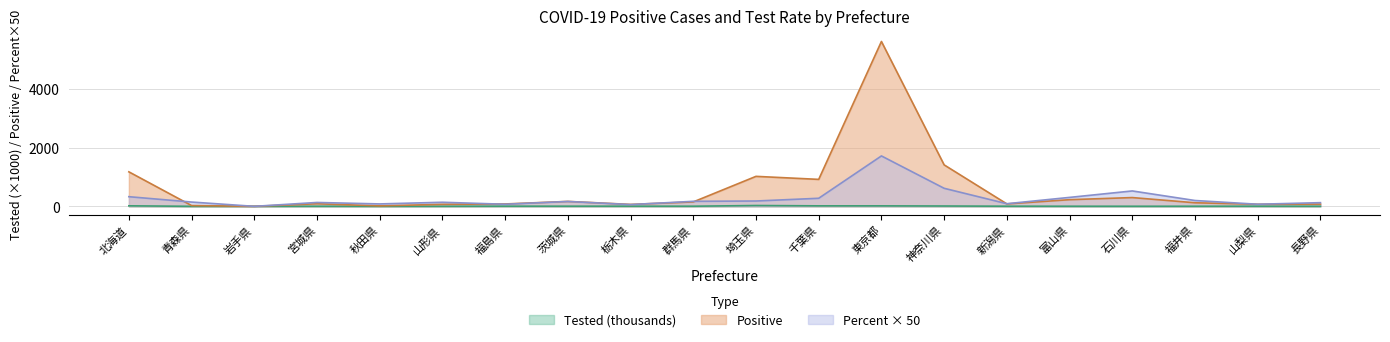

Reading right to left, transcribe all the data shown in this chart.

Positive: 76.0	71.0	122.0	299.0	227.0	83.0	1413.0	5619.0	919.0	1022.0	151.0	66.0	168.0	81.0	69.0	16.0	88.0	0.0	27.0	1176.0
Tested: 3.0	5.0	3.1	2.8	3.7	4.6	11.5	16.4	16.7	28.1	4.4	5.5	5.1	5.7	2.5	1.0	3.3	0.8	0.9	17.9
Percent: 125.5	71.5	199.0	525.0	305.0	89.5	615.0	1718.0	275.0	182.0	171.0	60.0	166.0	71.0	139.0	82.5	132.0	0.0	146.5	329.0